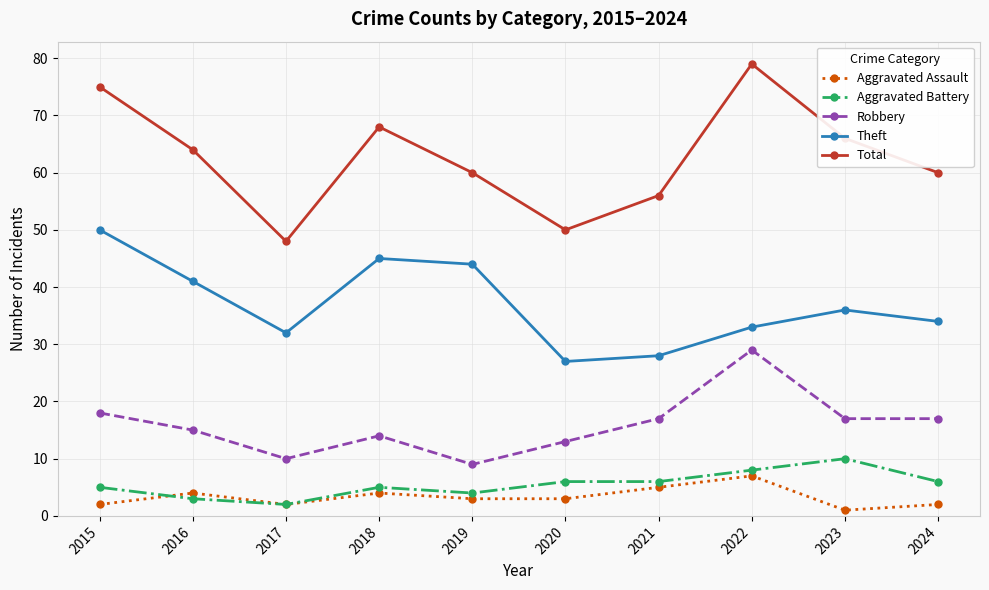

What is the difference between the Robbery values at 2024 and 2020?

4